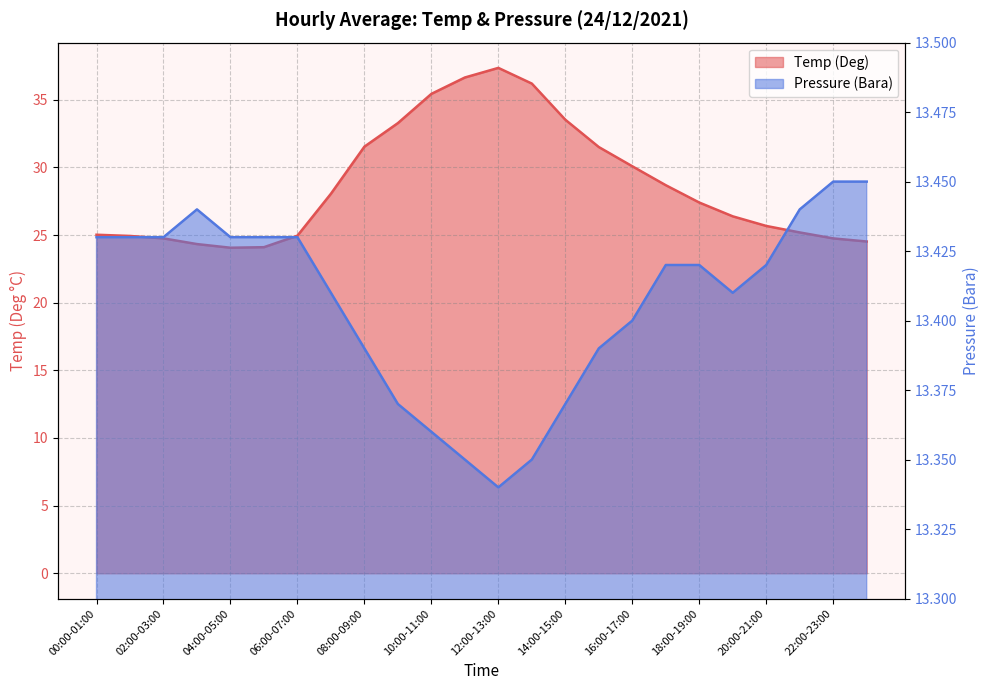

List the labels in order of Pressure (Bara) value, largest first.

22:00-23:00, 23:00-24:00, 03:00-04:00, 21:00-22:00, 00:00-01:00, 01:00-02:00, 02:00-03:00, 04:00-05:00, 05:00-06:00, 06:00-07:00, 17:00-18:00, 18:00-19:00, 20:00-21:00, 07:00-08:00, 19:00-20:00, 16:00-17:00, 08:00-09:00, 15:00-16:00, 09:00-10:00, 14:00-15:00, 10:00-11:00, 11:00-12:00, 13:00-14:00, 12:00-13:00